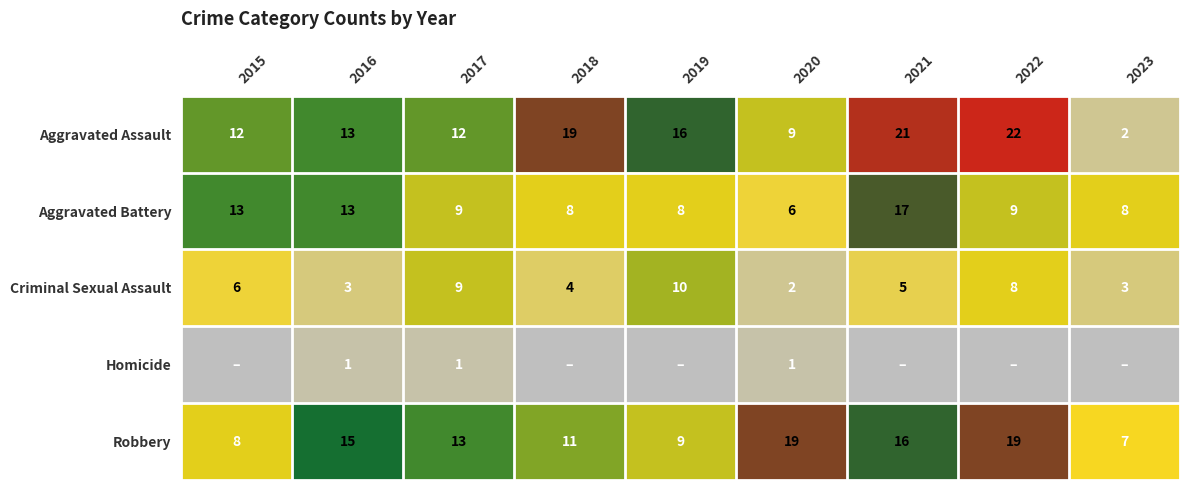

What is the highest value of the Aggravated Assault series?

22